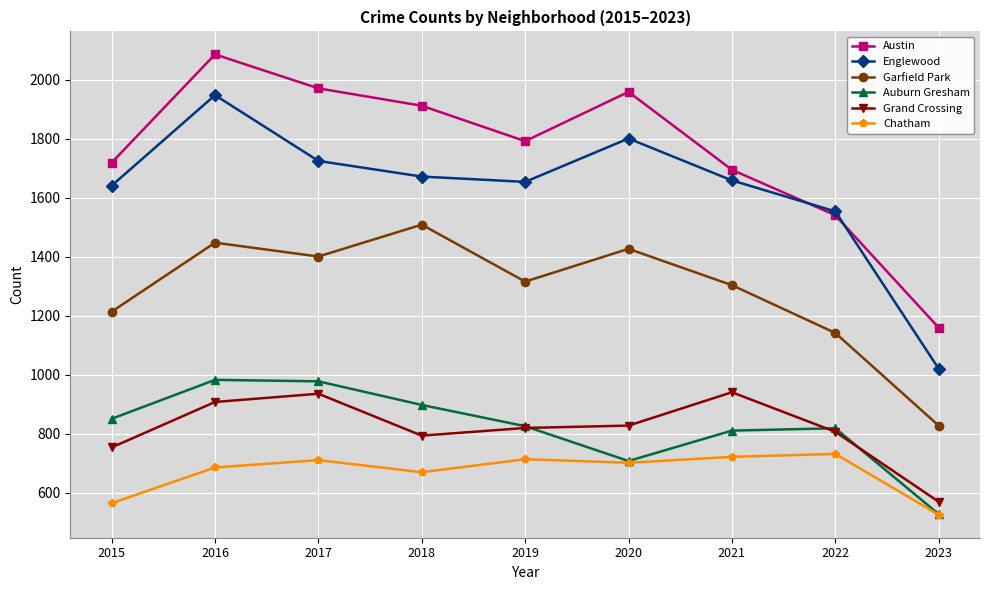

Which category has the highest value across all series?

2016